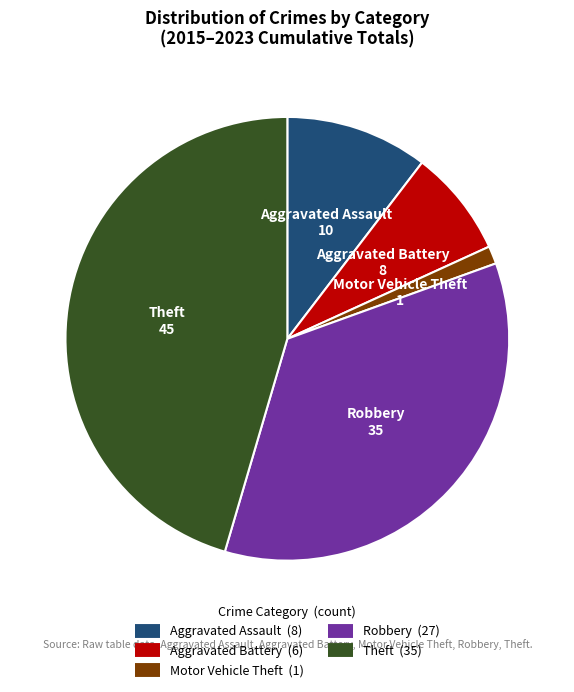

Combined, do Robbery and Aggravated Assault account for over 50%?

No